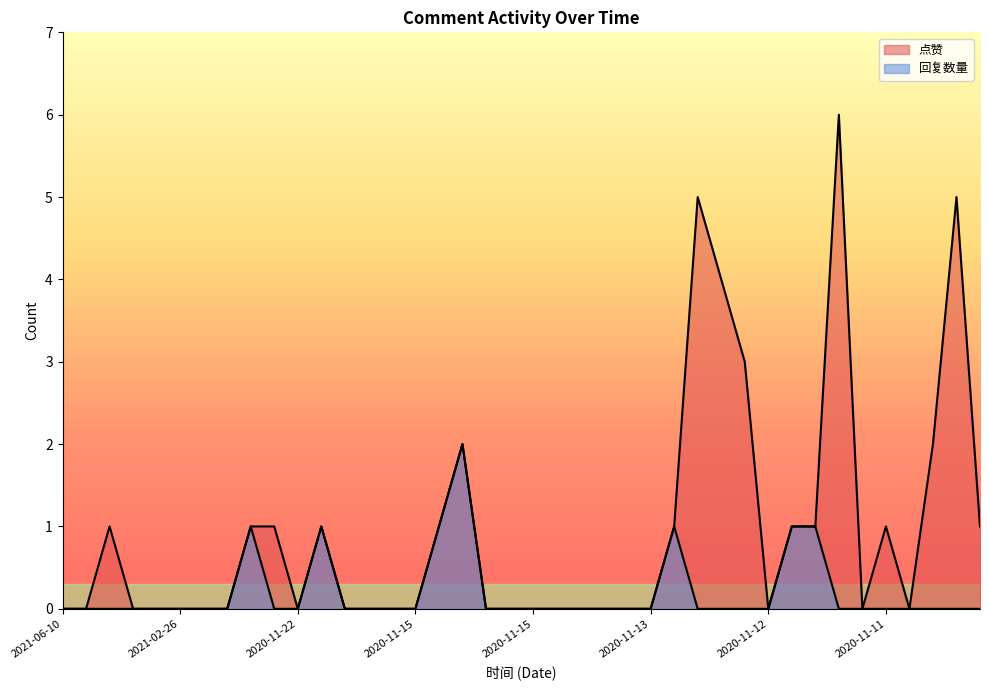

What is the difference between the maximum and second lowest values in the 点赞 series?

6